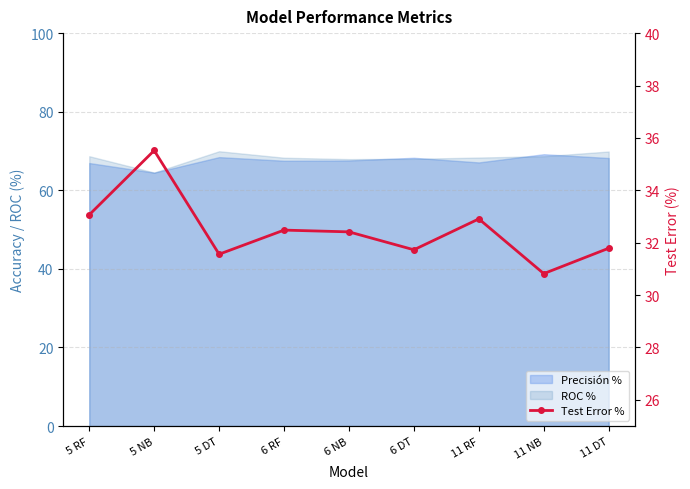

Rank the categories by value from highest to lowest.

5 NB, 5 RF, 11 RF, 6 RF, 6 NB, 11 DT, 6 DT, 5 DT, 11 NB